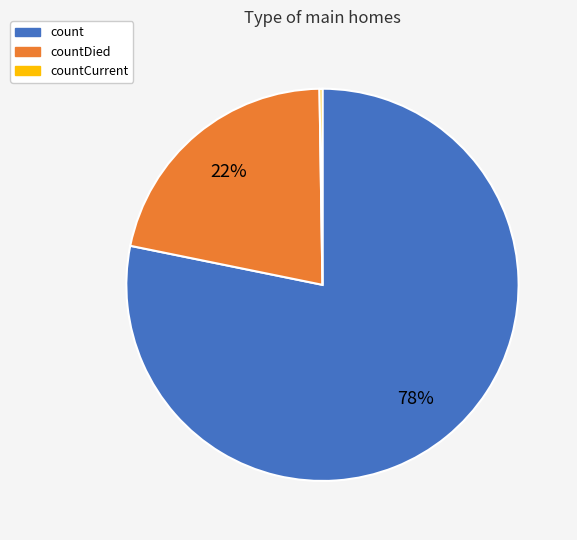

Is there any slice that represents more than half of the pie?

Yes